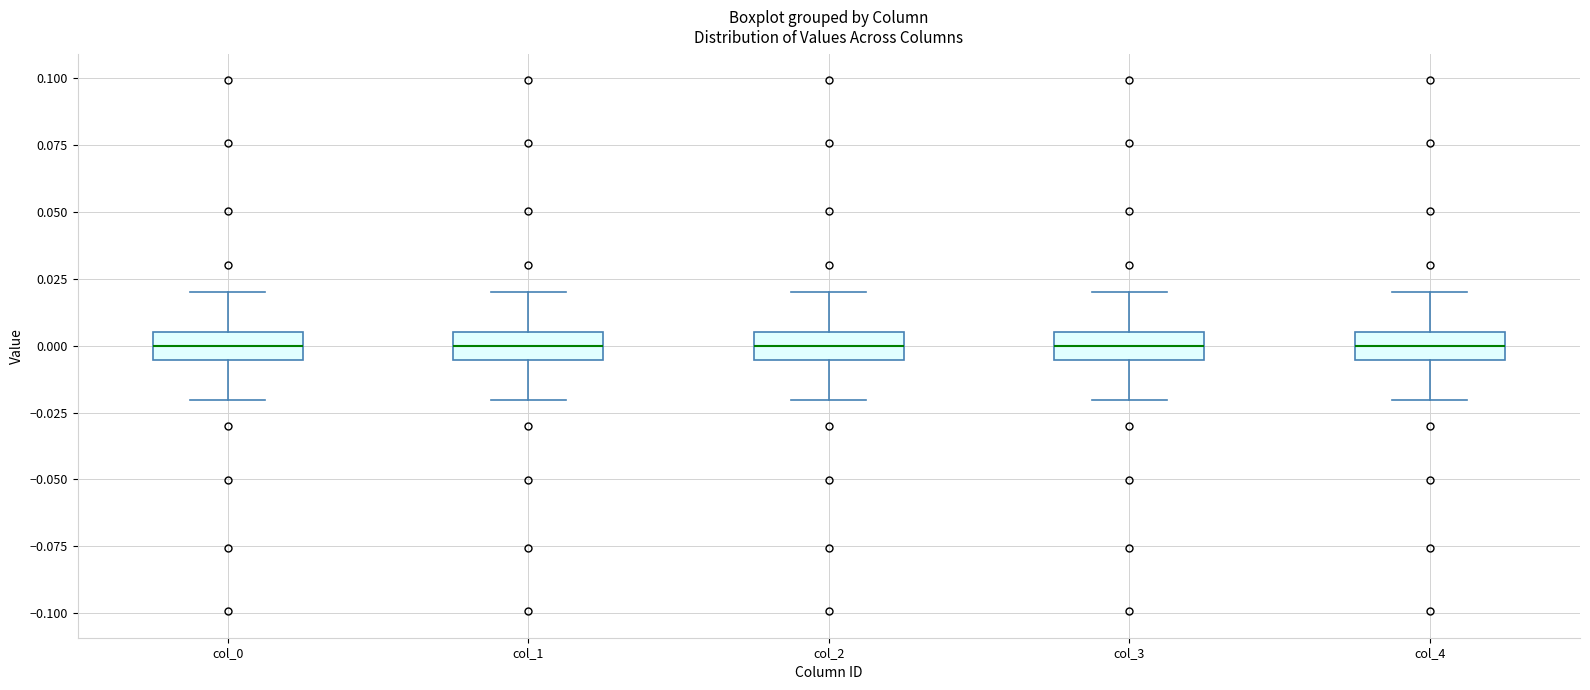

Reading left to right, read every box against the y-axis: the position of its median line, the range the box covers, and the ends of its whiskers. The values are not printed on the chart, so give them approximately, as read against the axis.

col_0: median 0.000, box -0.005 to 0.005, whiskers -0.020 to 0.020
col_1: median 0.000, box -0.005 to 0.005, whiskers -0.020 to 0.020
col_2: median 0.000, box -0.005 to 0.005, whiskers -0.020 to 0.020
col_3: median 0.000, box -0.005 to 0.005, whiskers -0.020 to 0.020
col_4: median 0.000, box -0.005 to 0.005, whiskers -0.020 to 0.020